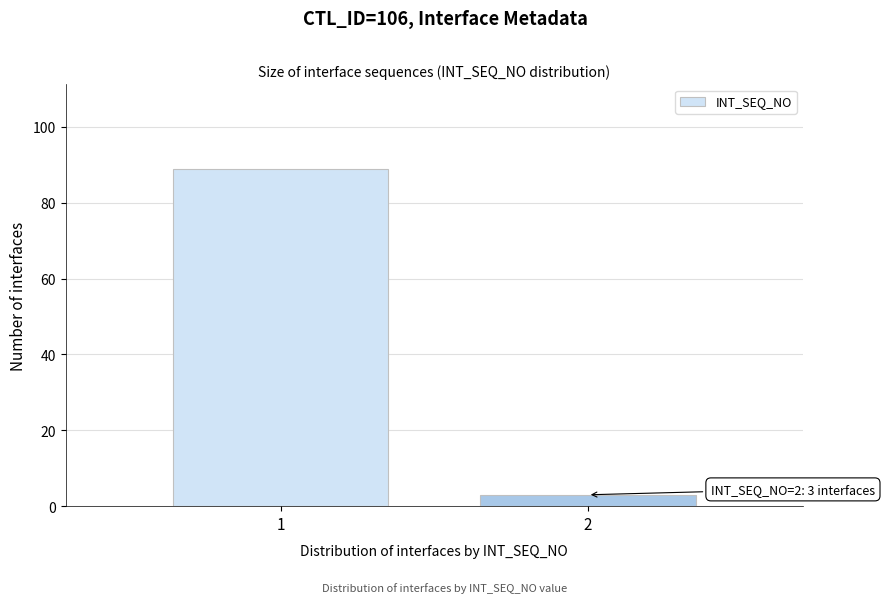

Reading left to right, transcribe all the data shown in this chart.

1=89	2=3